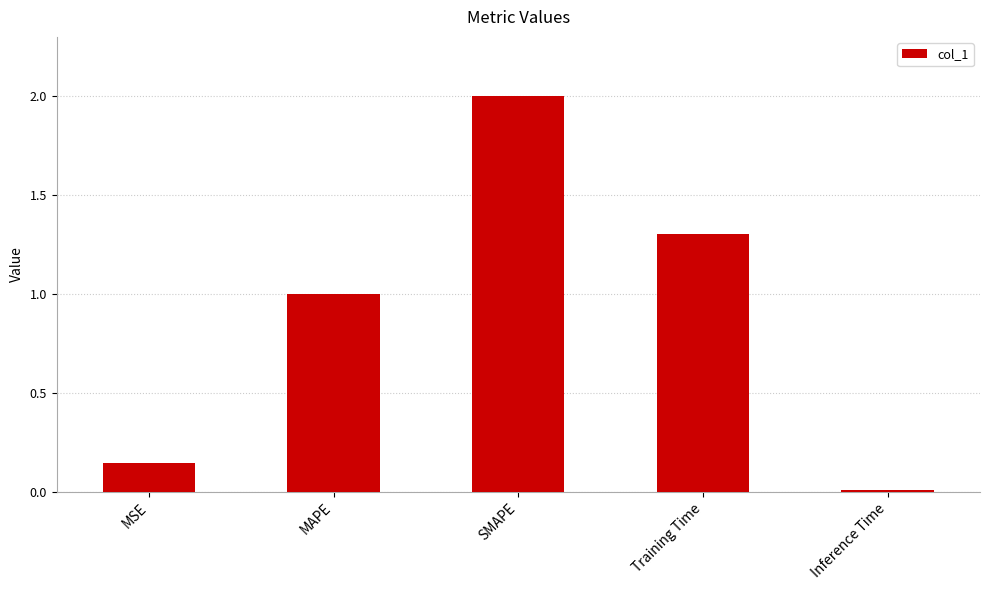

Between SMAPE and MAPE, which is larger?

SMAPE